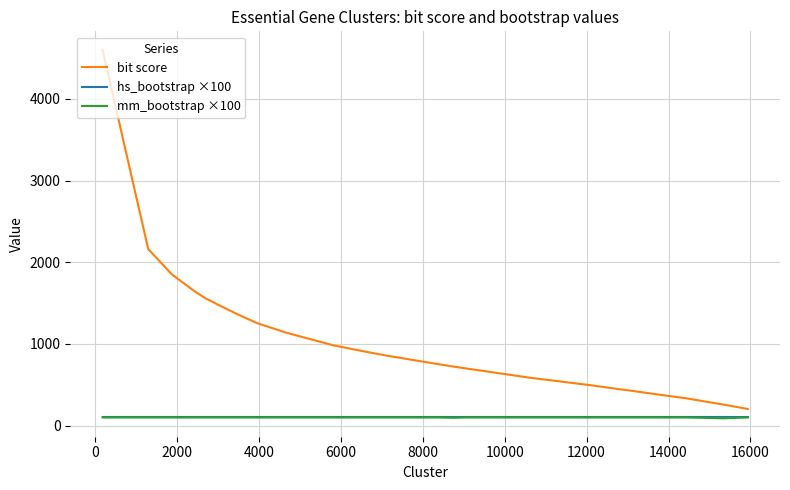

Which series has the widest spread of values?

bit score